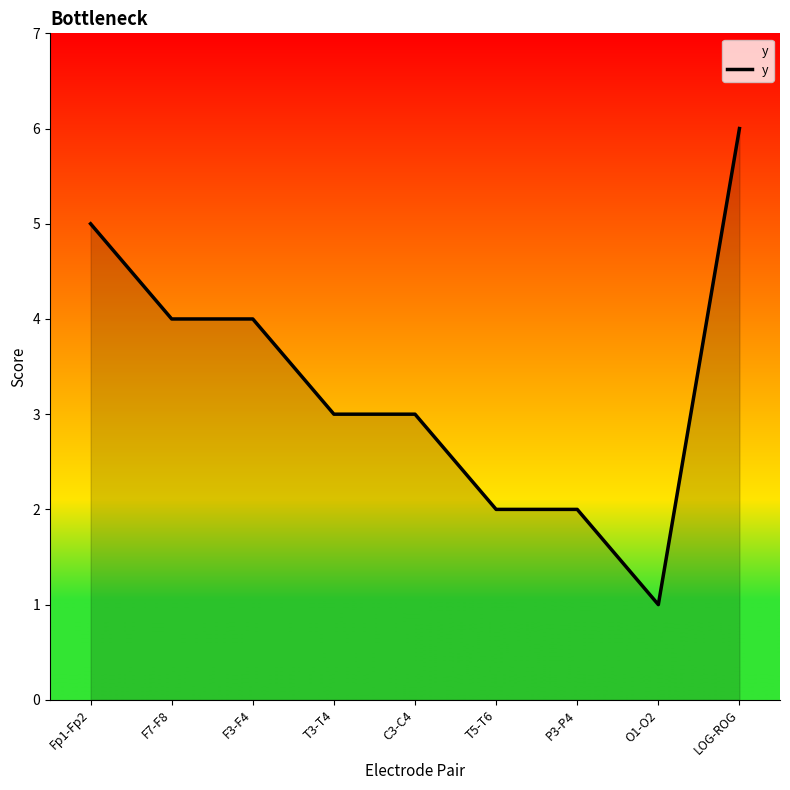

The value at C3-C4 is 4. True or false?

False